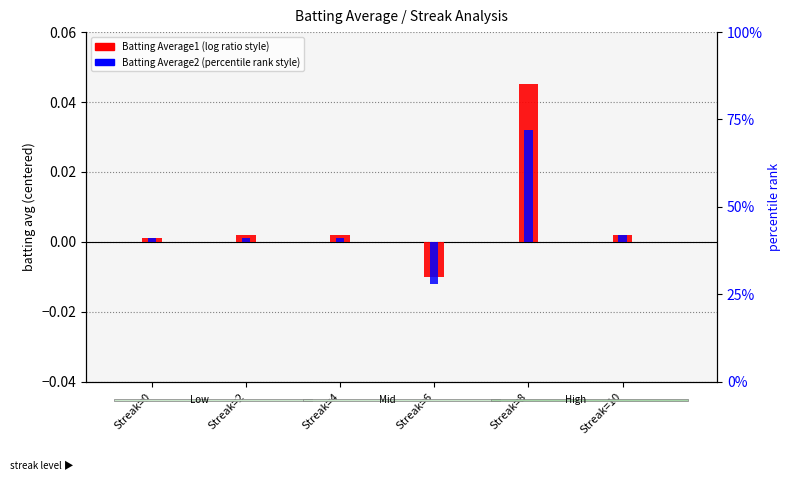

Is the value of Batting Average1 at Streak=0 greater than the value of Batting Average2 at Streak=0?

No